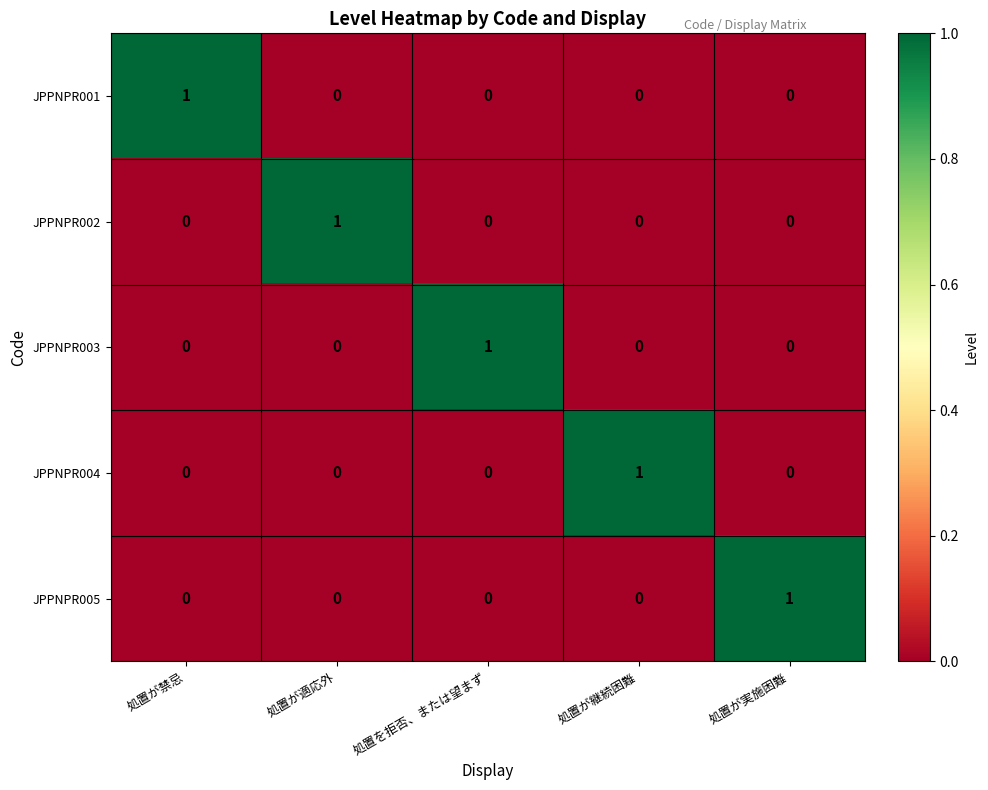

True or false: JPPNPR005 has a value of 1 at 処置が禁忌.

False